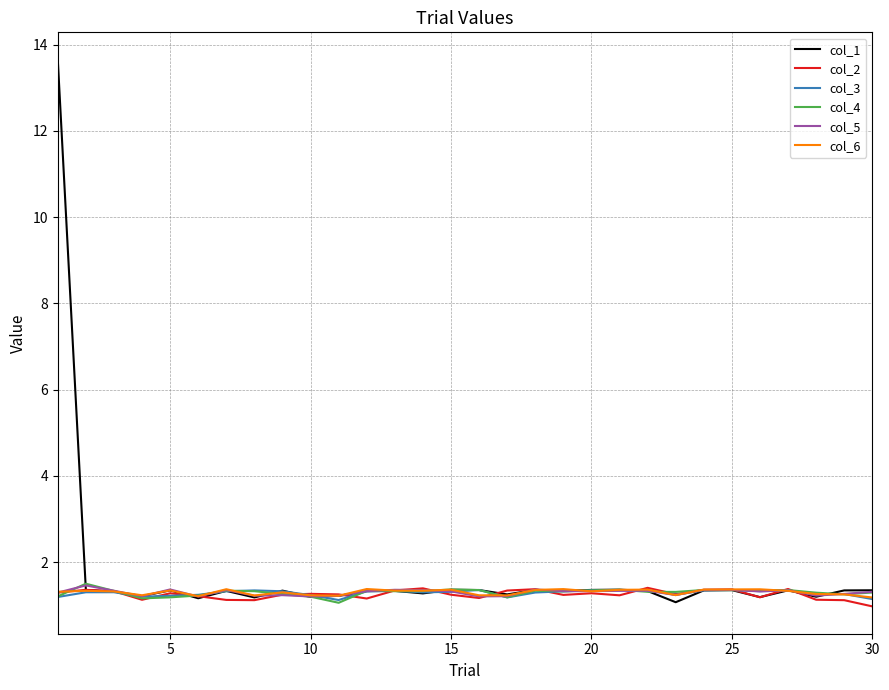

What is the smallest value displayed?

1.0